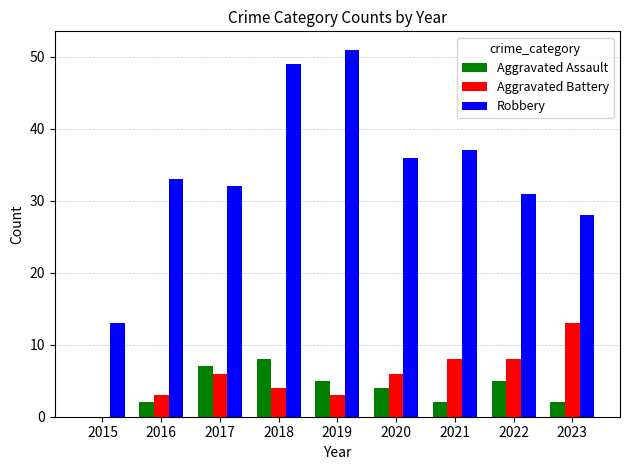

Reading left to right, list all the values displayed in this chart.

Aggravated Assault: 0	2	7	8	5	4	2	5	2
Aggravated Battery: 0	3	6	4	3	6	8	8	13
Robbery: 13	33	32	49	51	36	37	31	28